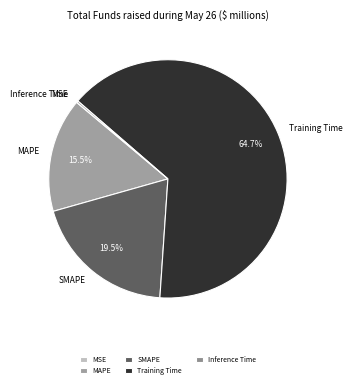

Which category has the biggest portion of the pie?

Training Time